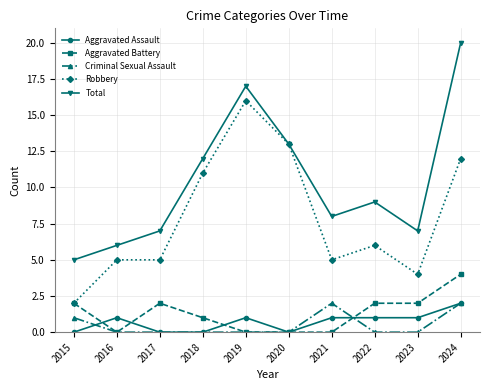

What are all the series names shown in the legend?

Aggravated Assault, Aggravated Battery, Criminal Sexual Assault, Robbery, Total